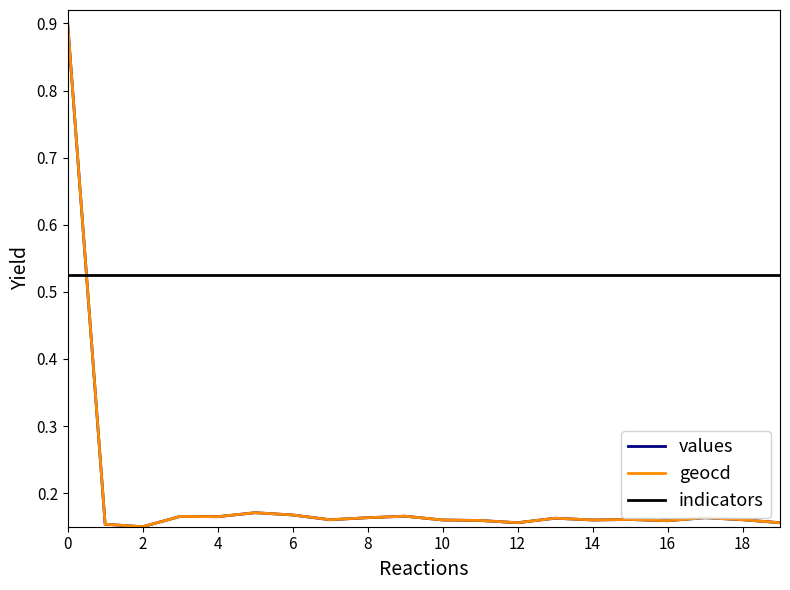

After their last crossing, which series has the higher values: values or indicators?

indicators